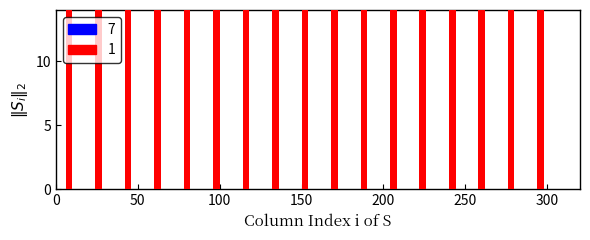

At which category is the sum across all series the highest?

150